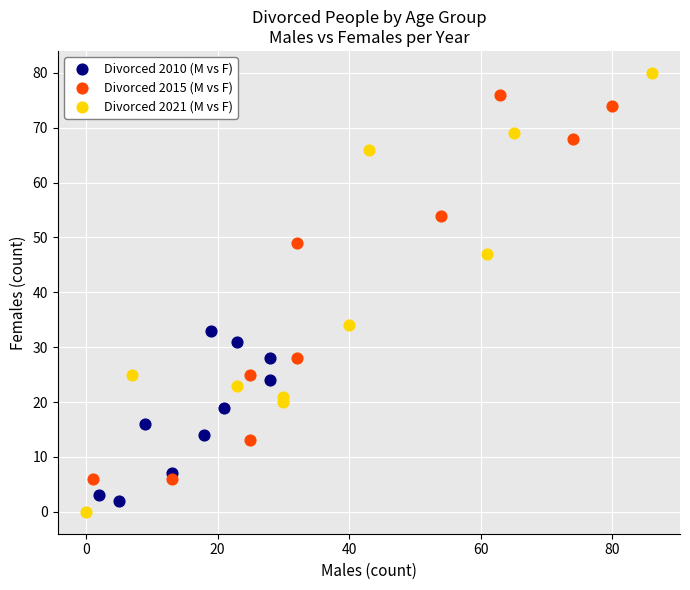

Which series has the widest spread of Y values?

Divorced 2021 (M vs F)